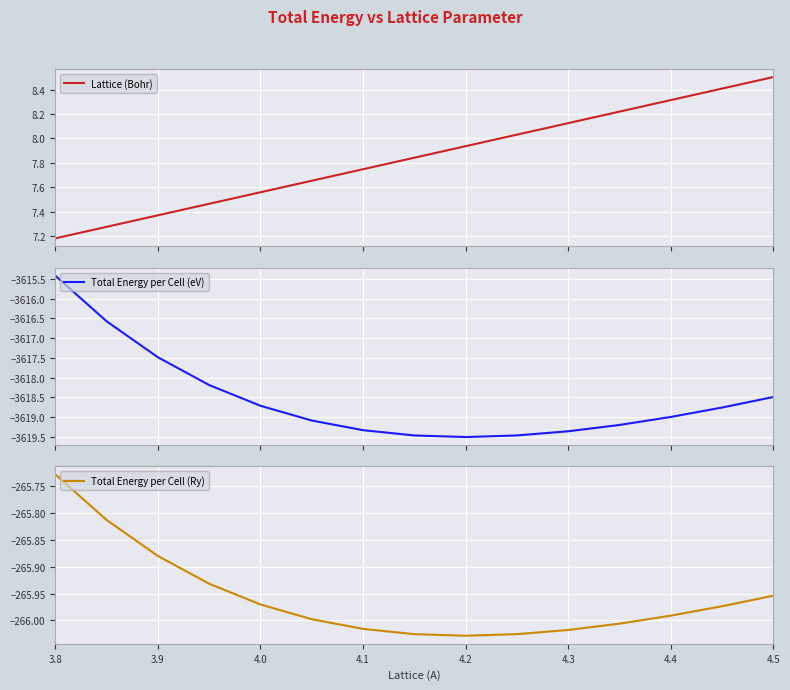

What is the difference between the second highest and minimum values in the Total Energy per Cell (Ry) series?

0.2